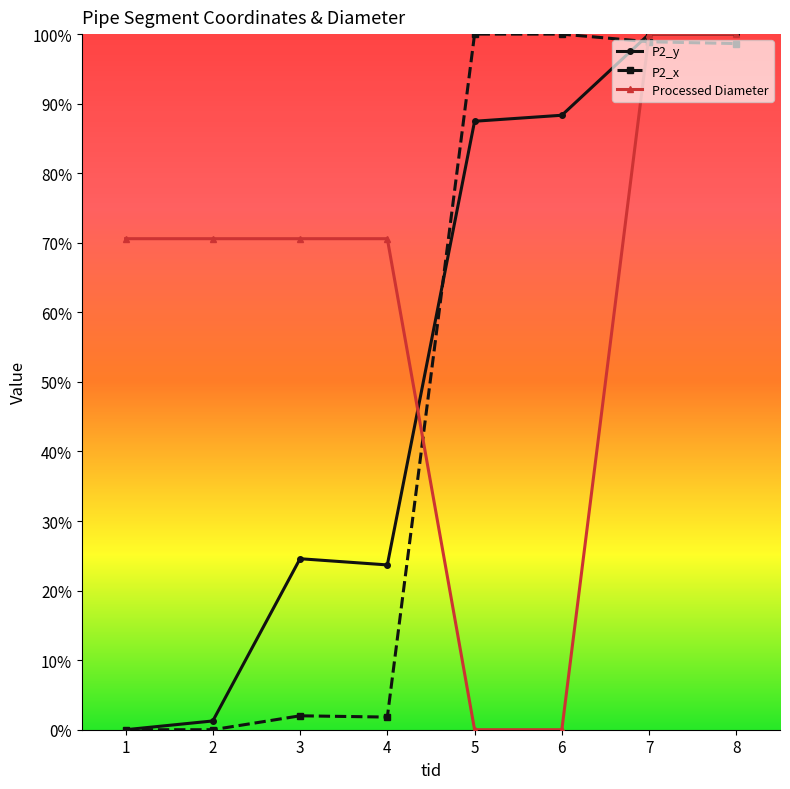

How many data points in P2_x are less than 98?

4